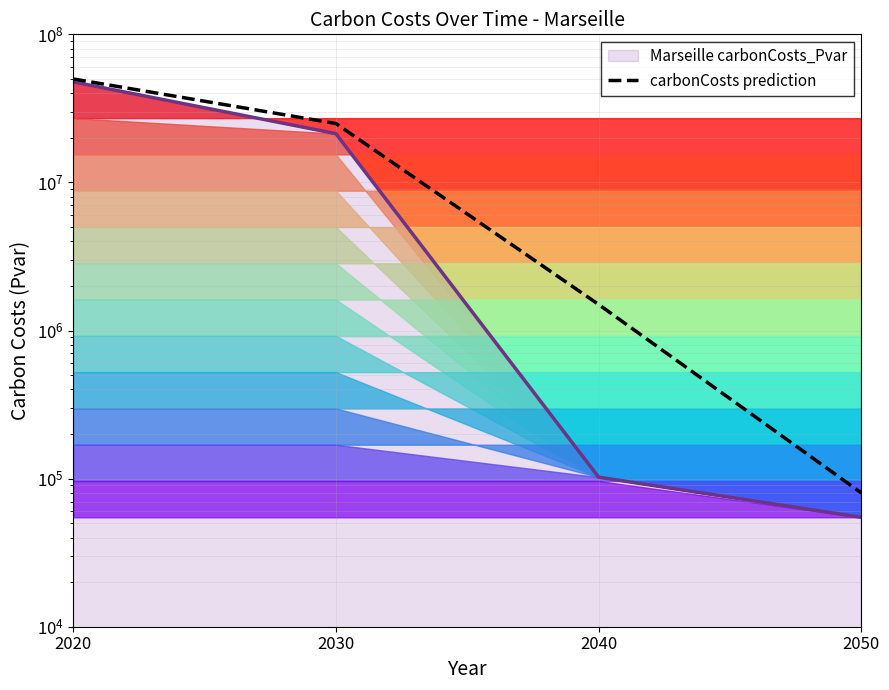

What is the approximate value at 2020?

50000000